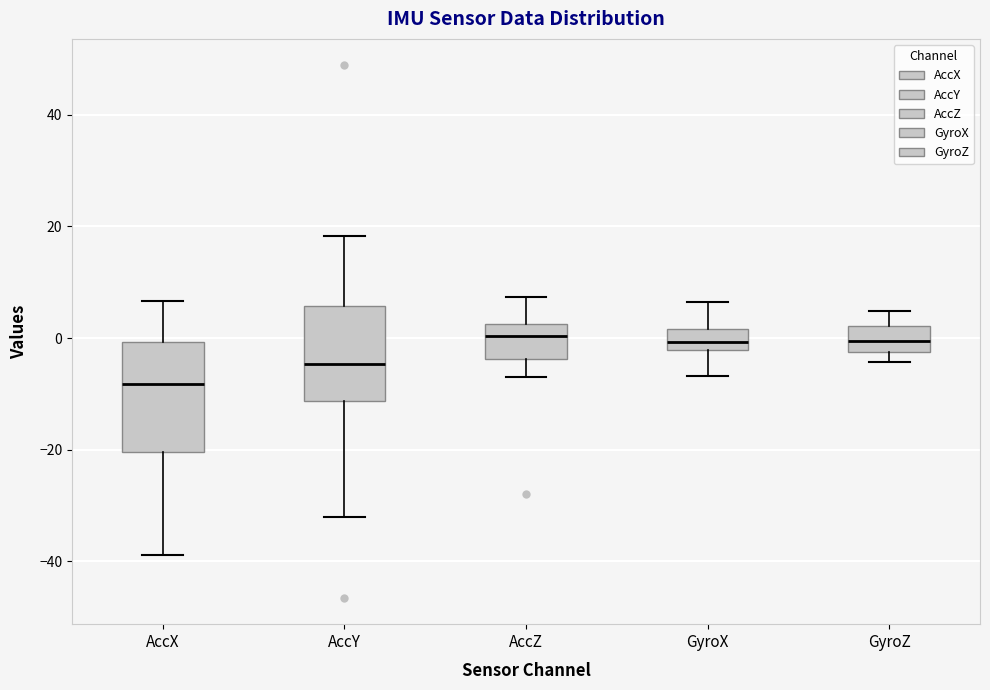

Reading left to right, transcribe this box plot: for each box, give where its median line is, the range the box spans, and where its two whiskers end, as read against the y-axis. The values are not printed on the chart, so give them approximately, as read against the axis.

AccX: median -8, box -20 to 0, whiskers -38 to 6
AccY: median -4, box -12 to 6, whiskers -32 to 18
AccZ: median 0, box -4 to 2, whiskers -8 to 8
GyroX: median 0, box -2 to 2, whiskers -6 to 6
GyroZ: median 0, box -2 to 2, whiskers -4 to 4